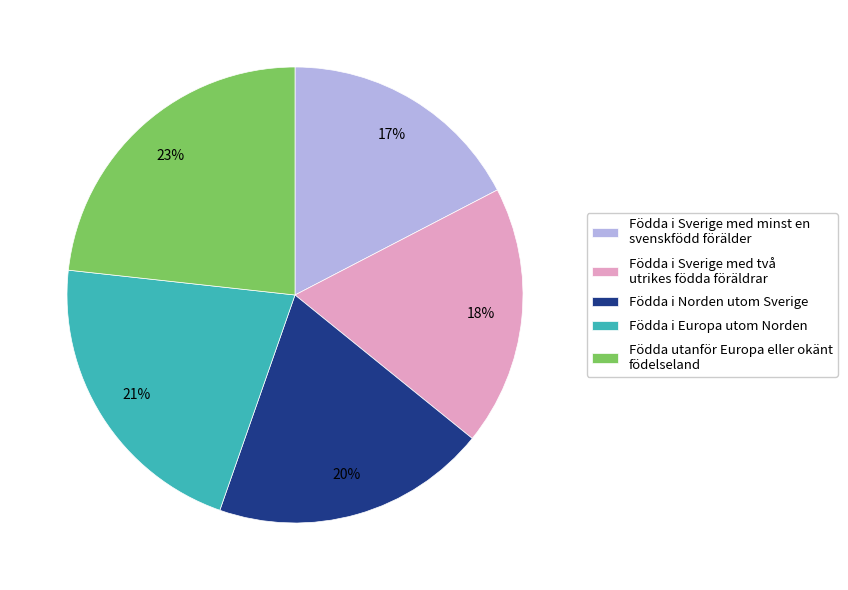

Does any single category account for the majority?

No